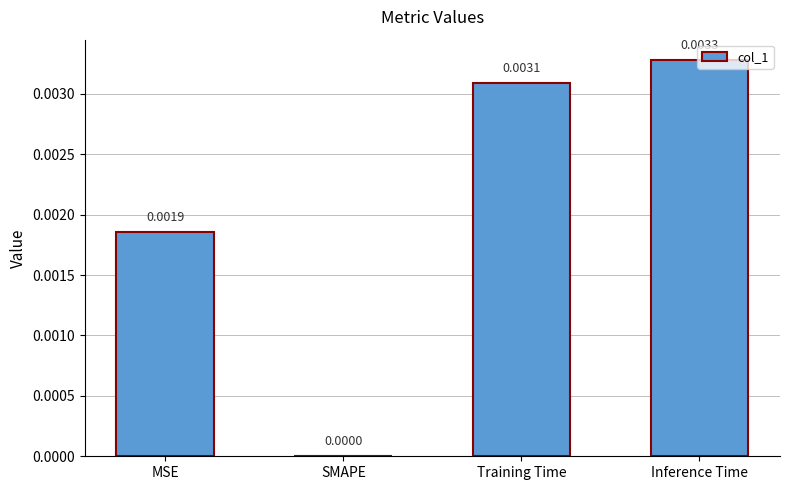

At which label is the value closest to 0?

SMAPE